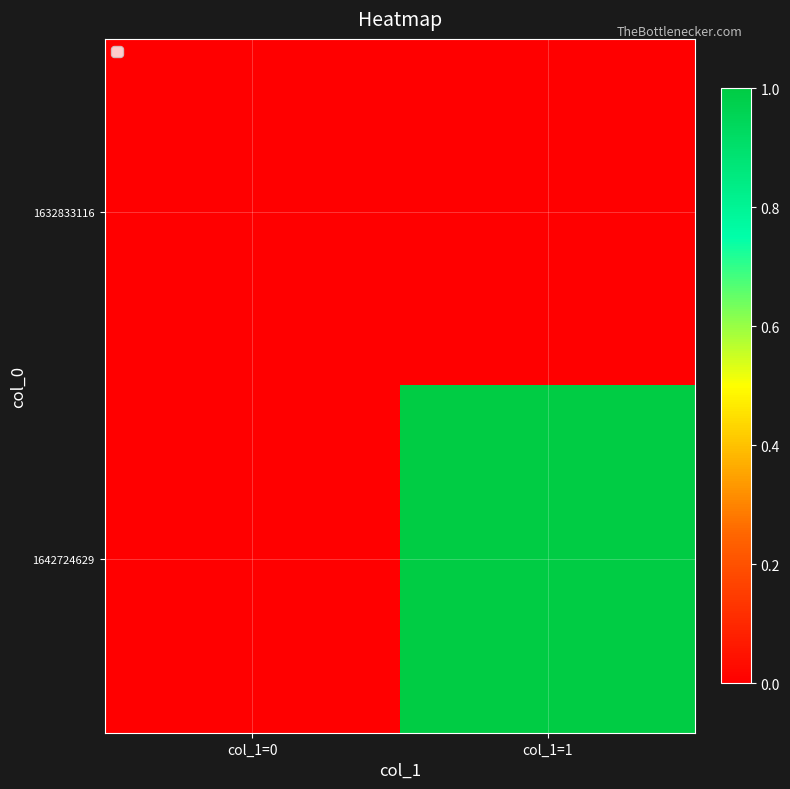

Which series has the largest total across all categories?

1642724629